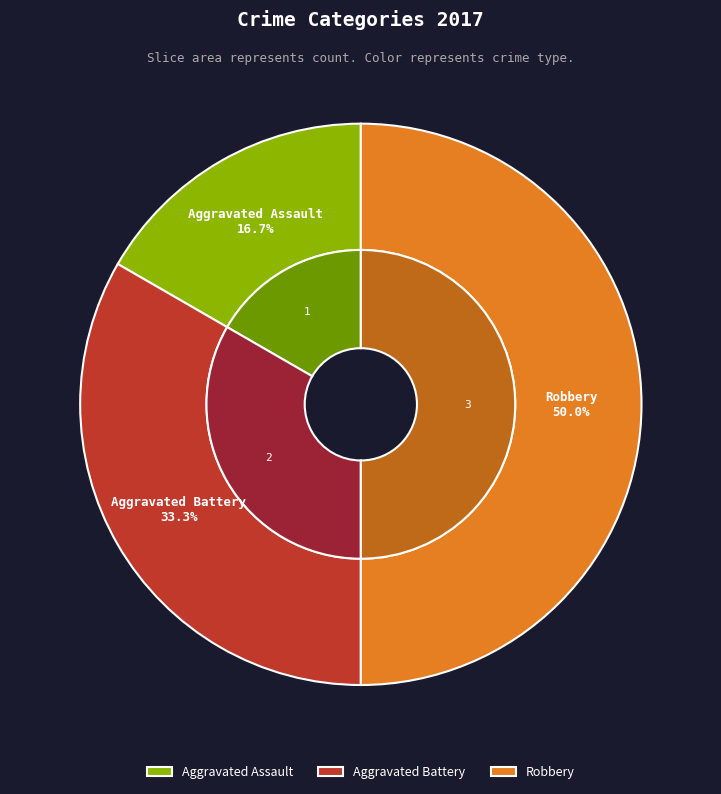

To the nearest percent, what is the difference between the largest and smallest slice percentages?

33%